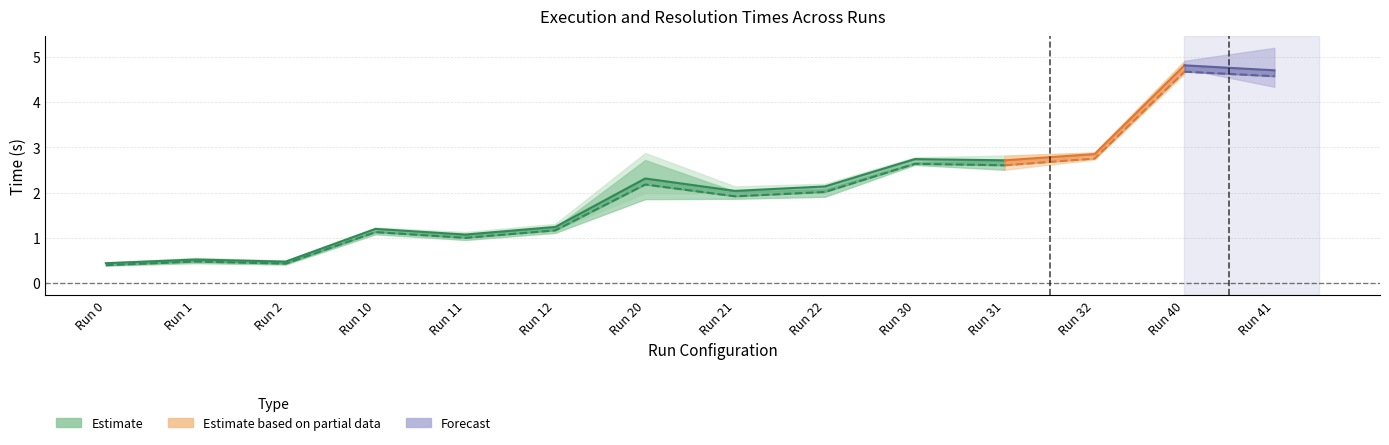

How many data points in Resolution Time (Run1) are less than 2?

7